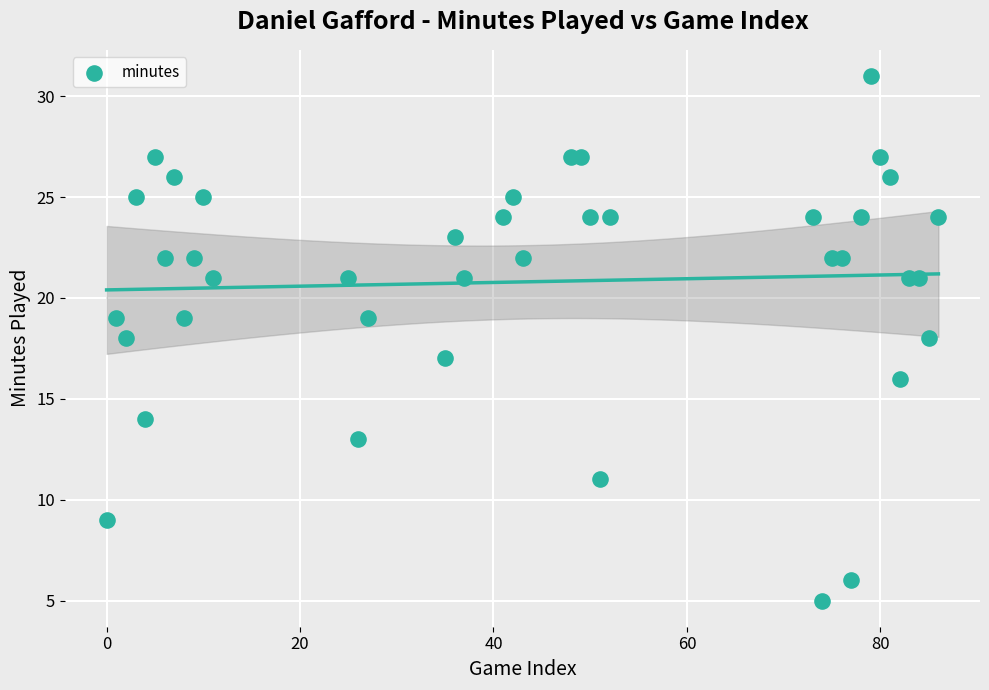

What is the range of Y values (max minus min)?

26